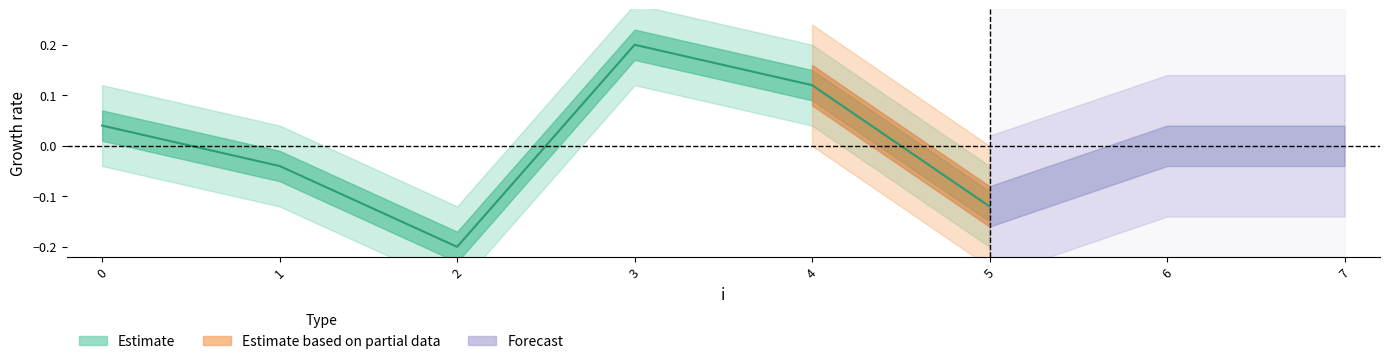

How many lines are shown in the chart?

1